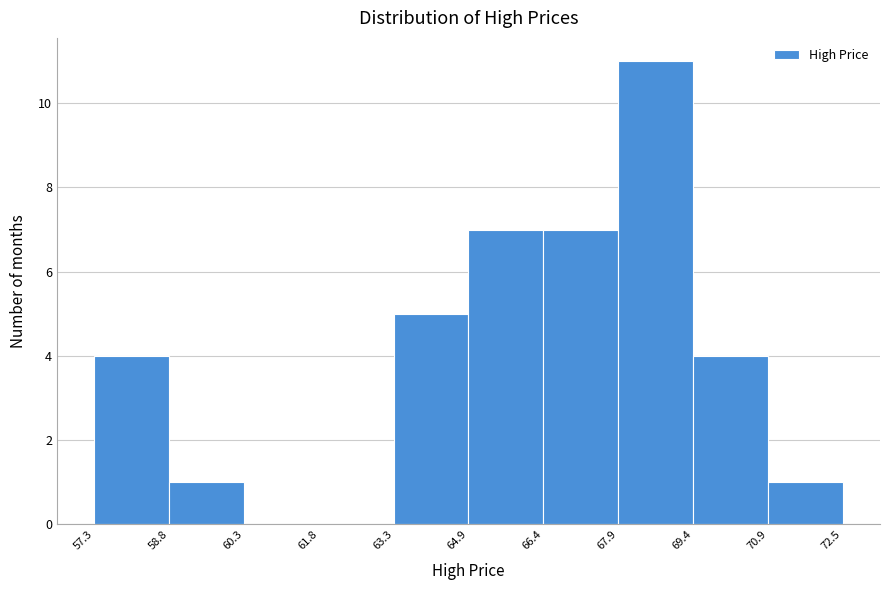

What is the height of the bar covering 58.8 to 60.3 on the x-axis? The values are not printed on the chart, so give them approximately, as read against the axis.

1